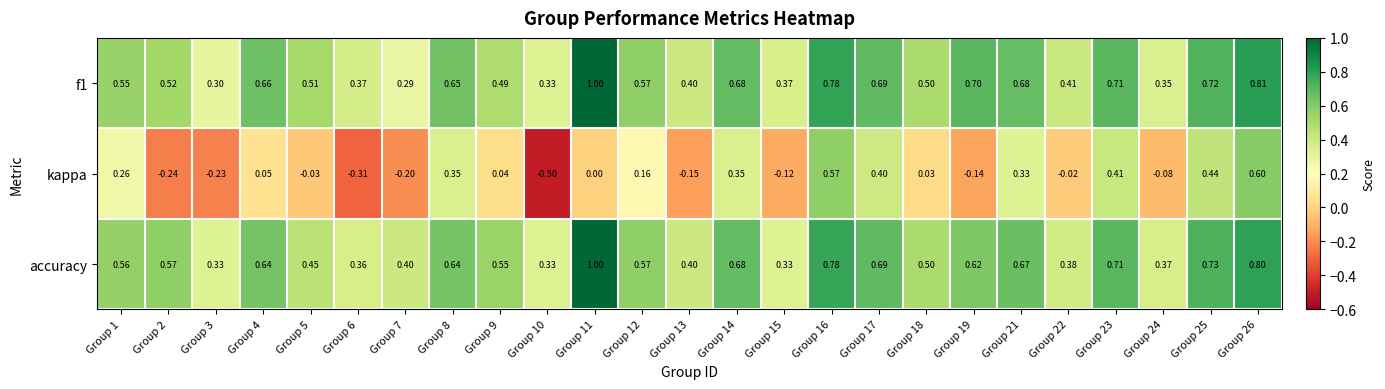

Between Group 17 and Group 22, which series saw the biggest shift?

kappa